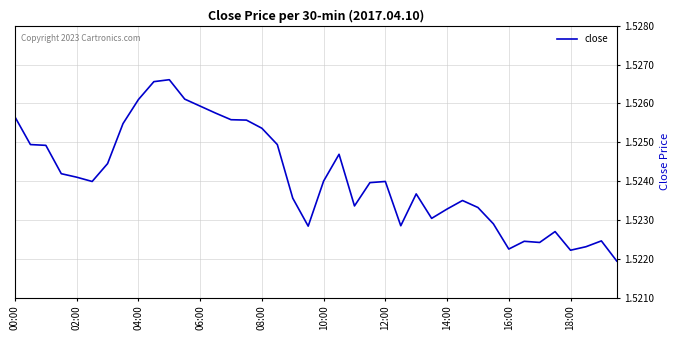

Does the chart display data point markers on the line(s)?

No